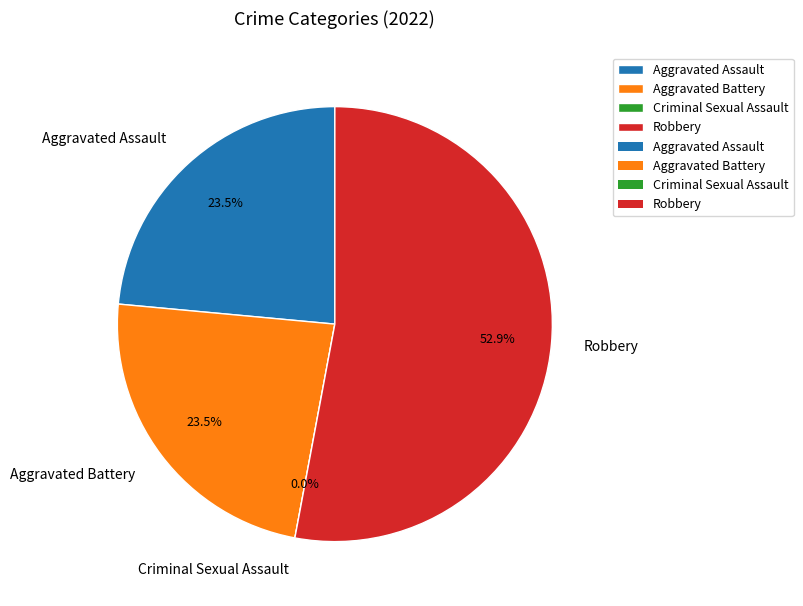

Which slice is the smallest?

Criminal Sexual Assault